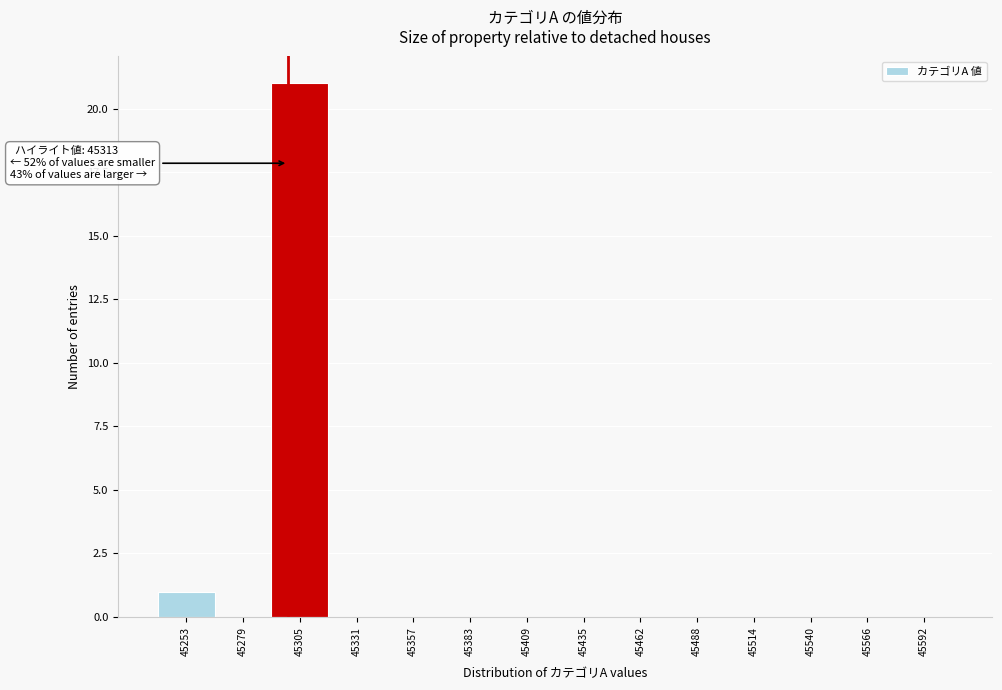

Reading left to right, transcribe all the data shown in this chart.

45253=1	45279=0	45305=21	45331=0	45357=0	45383=0	45409=0	45435=0	45462=0	45488=0	45514=0	45540=0	45566=0	45592=0